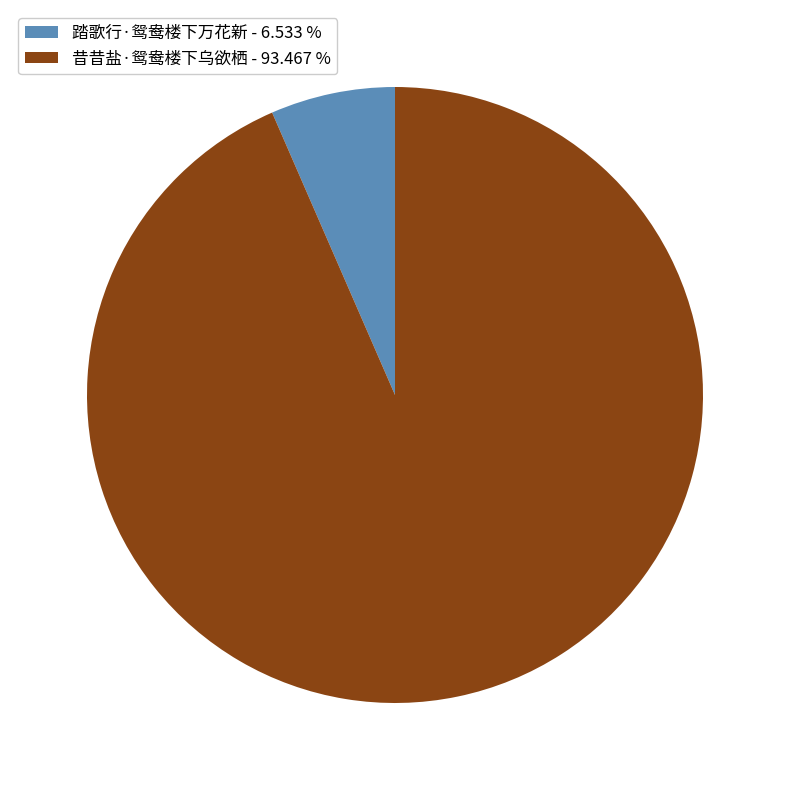

Do 昔昔盐·鸳鸯楼下乌欲栖 - 93.467 % and 踏歌行·鸳鸯楼下万花新 - 6.533 % together represent more than half of the pie?

Yes